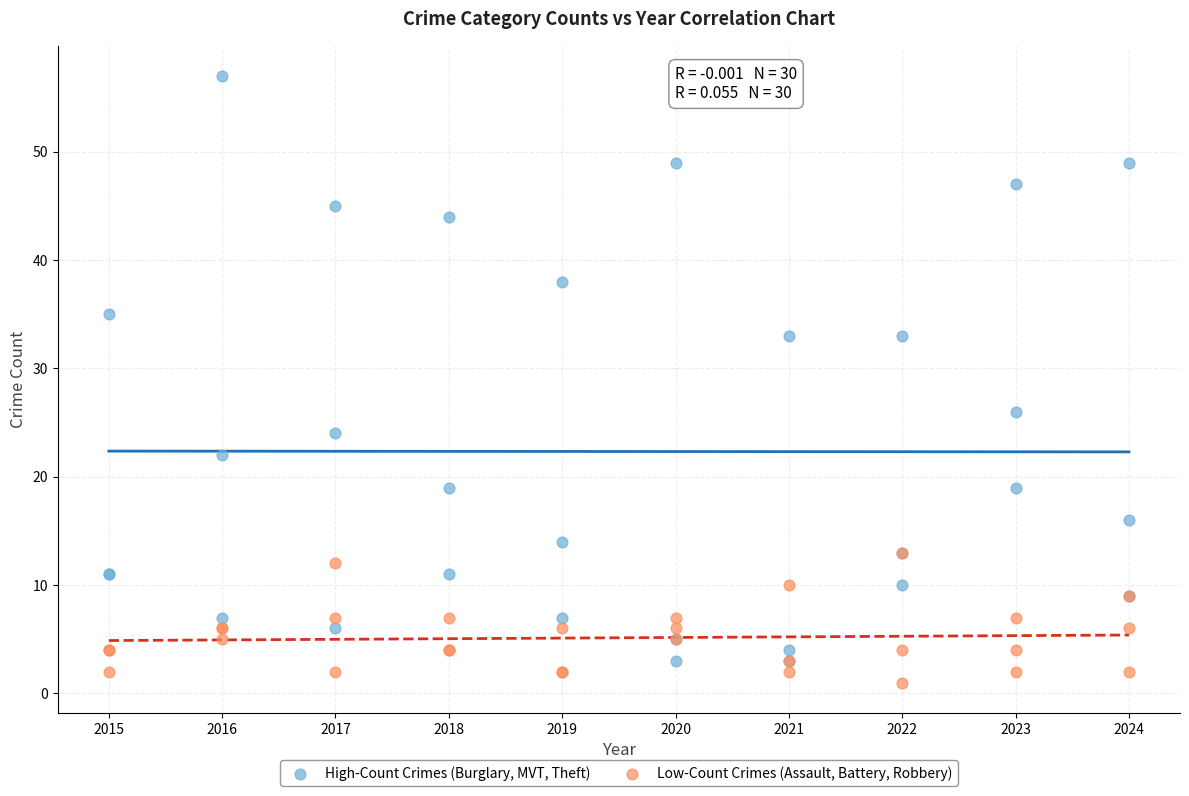

Across all series, what Y value is closest to 29?

26